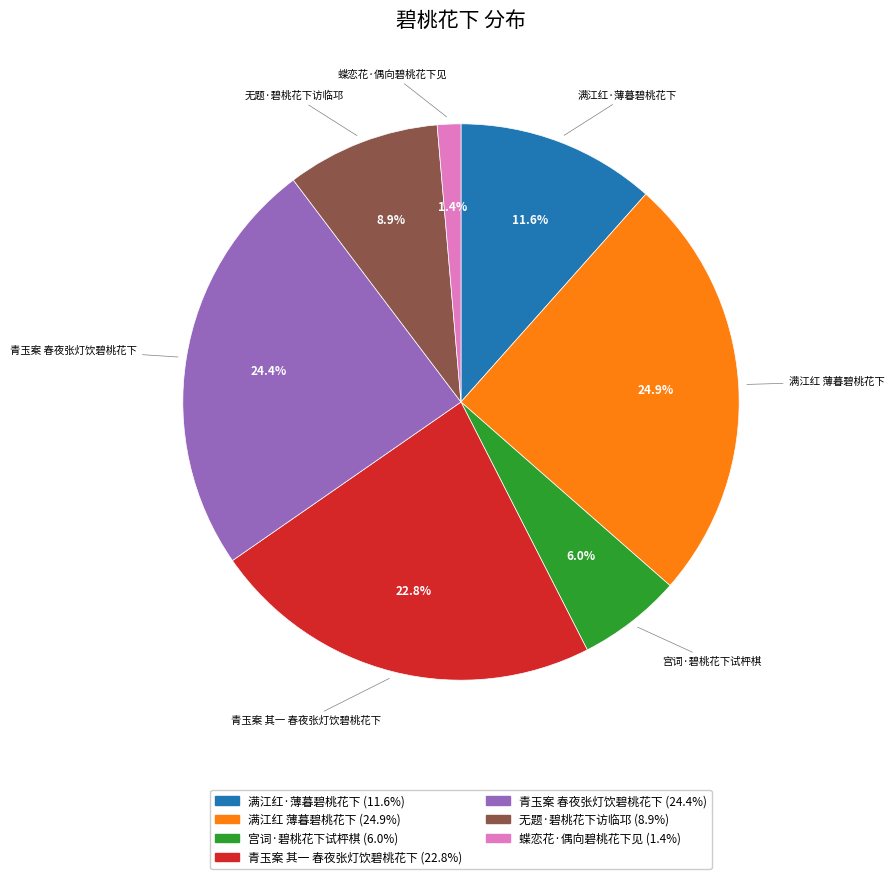

The 蝶恋花·偶向碧桃花下见 slice represents 1% of the pie. True or false?

True